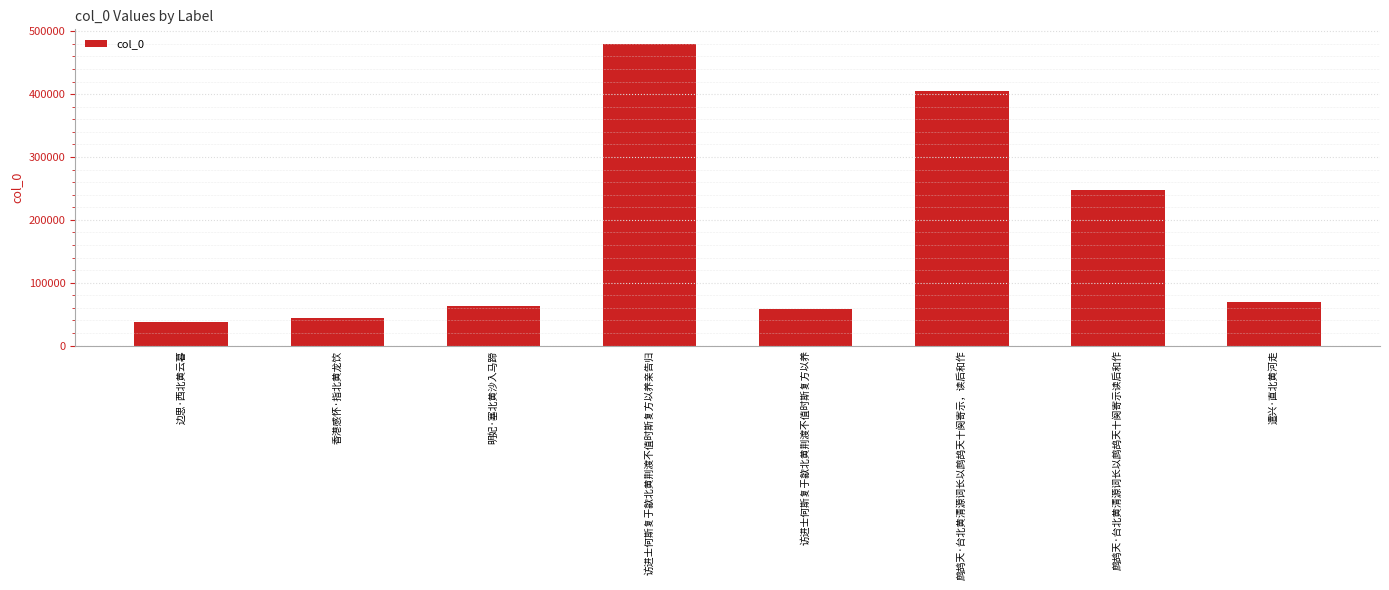

Count the number of categories in the chart.

8